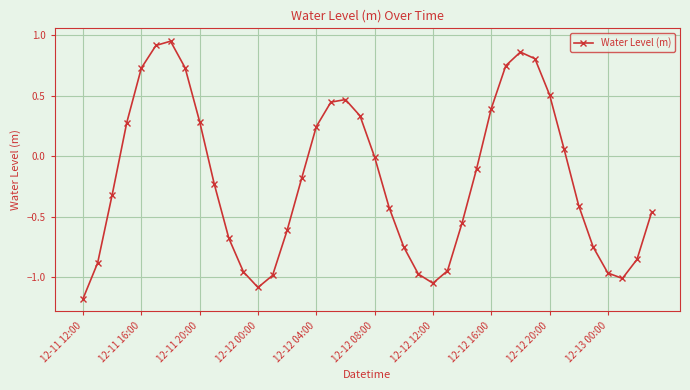

How many points are higher than both their immediate neighbors (excluding endpoints)?

3